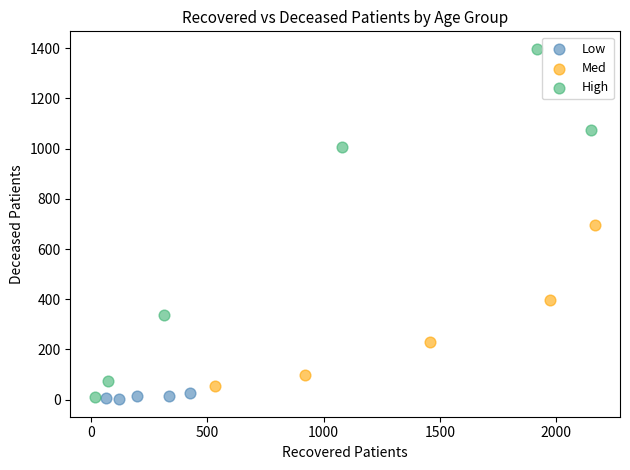

Which series contains the highest Y value?

High